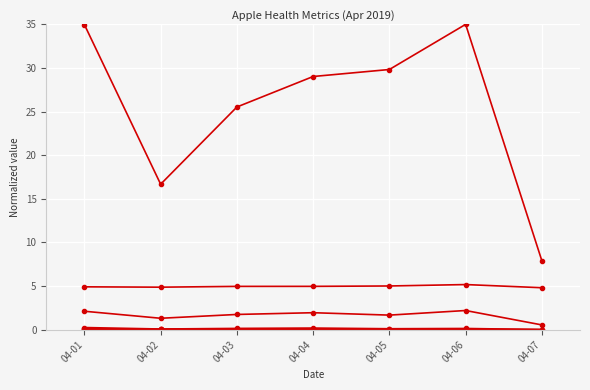

How many data points does each series have?

7